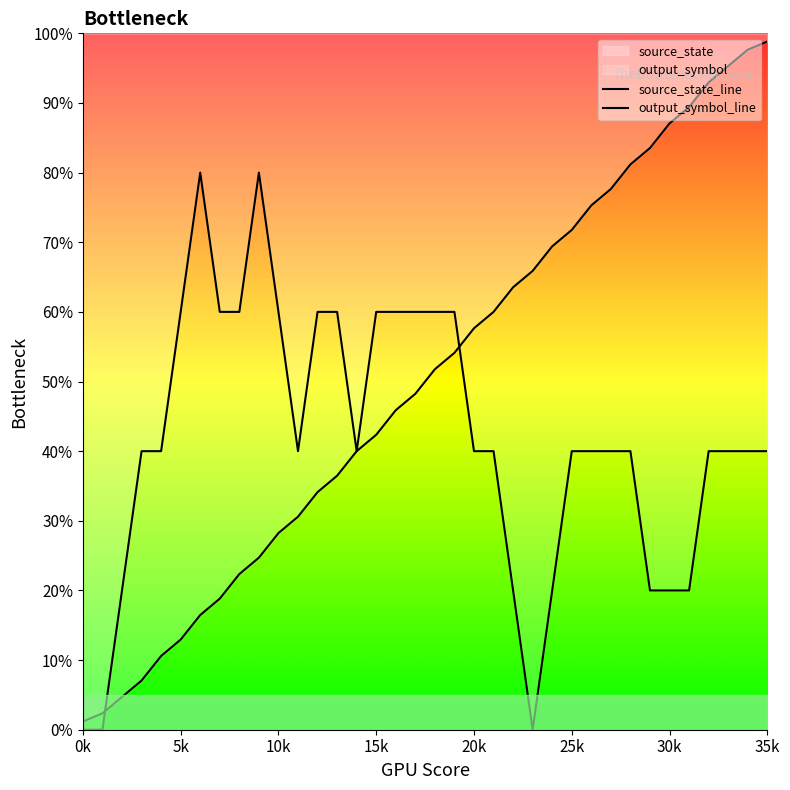

What is the approximate value of source_state_line at 18?

0.5